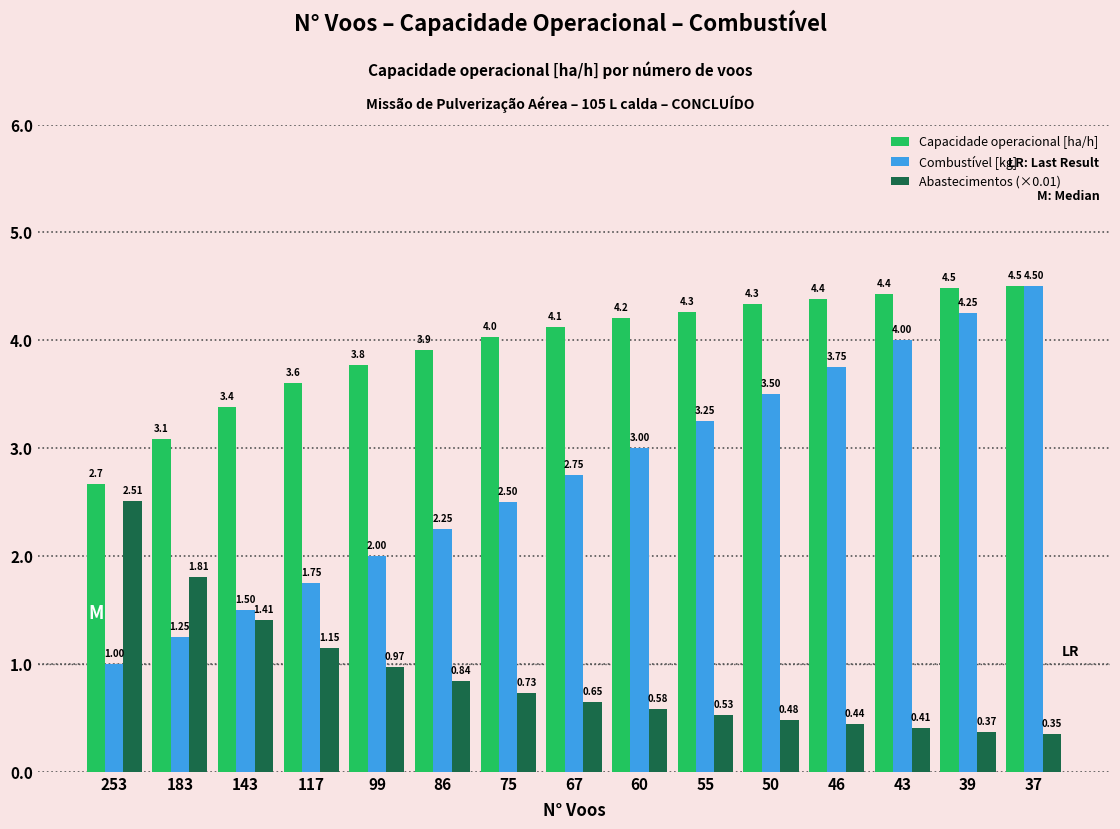

How many bars are there in each group?

3